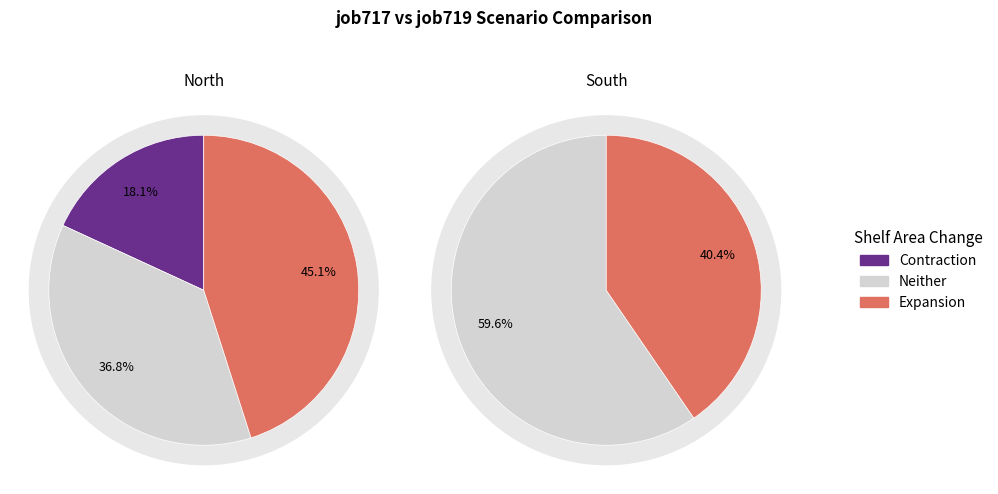

Is it true that in27 is 7% of the pie?

False